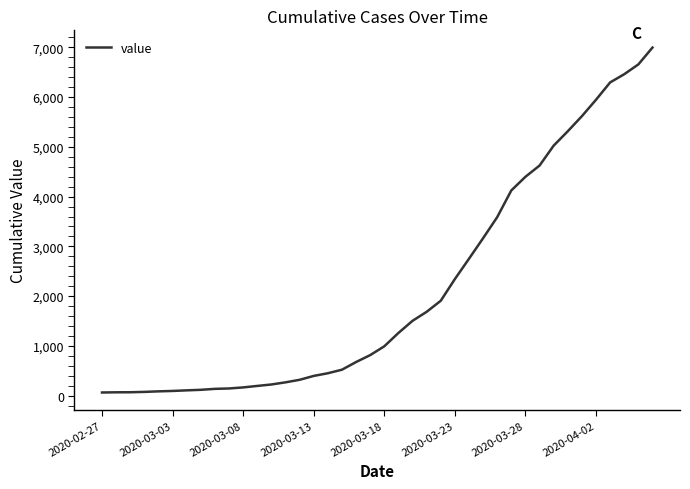

What is the difference between the maximum and minimum values?

6930